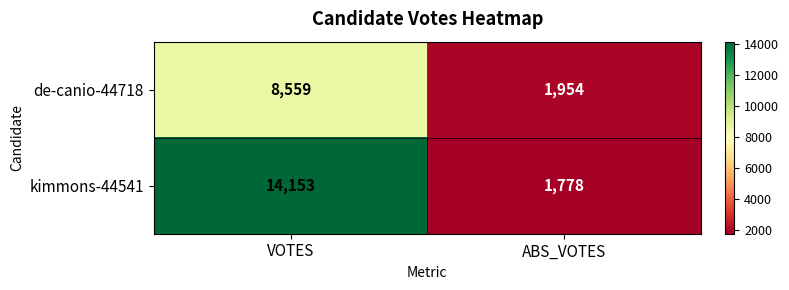

What is the difference between the de-canio-44718 values at ABS_VOTES and VOTES?

6605